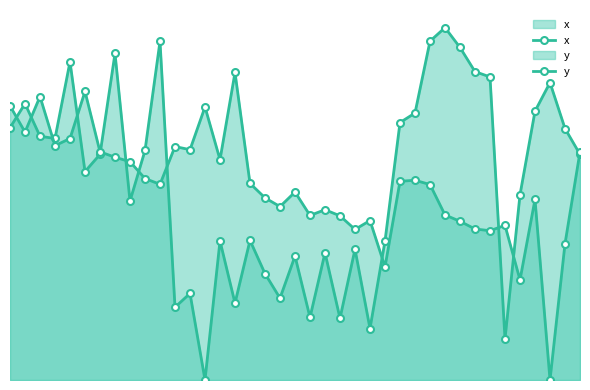

How many times do y and x cross each other?

12